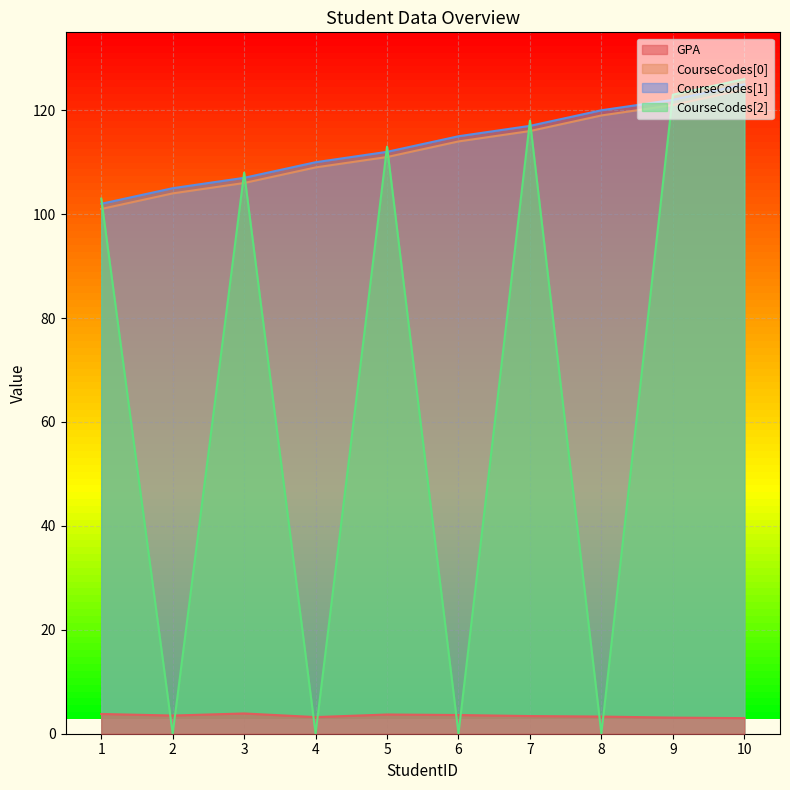

Which series has the widest spread of values?

CourseCodes[2]